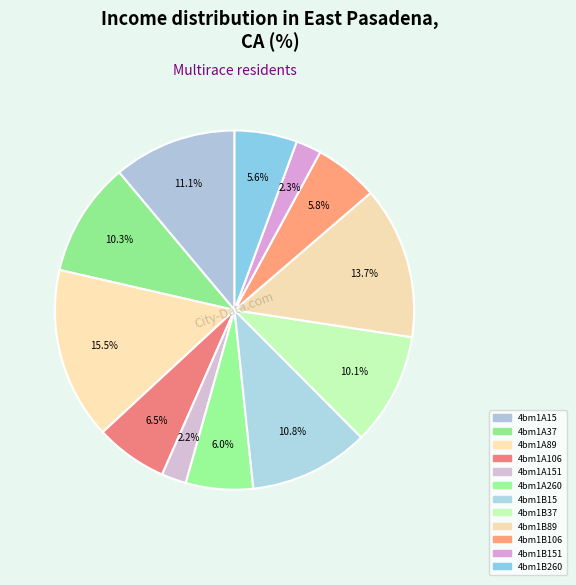

How many segments does this pie chart have?

12